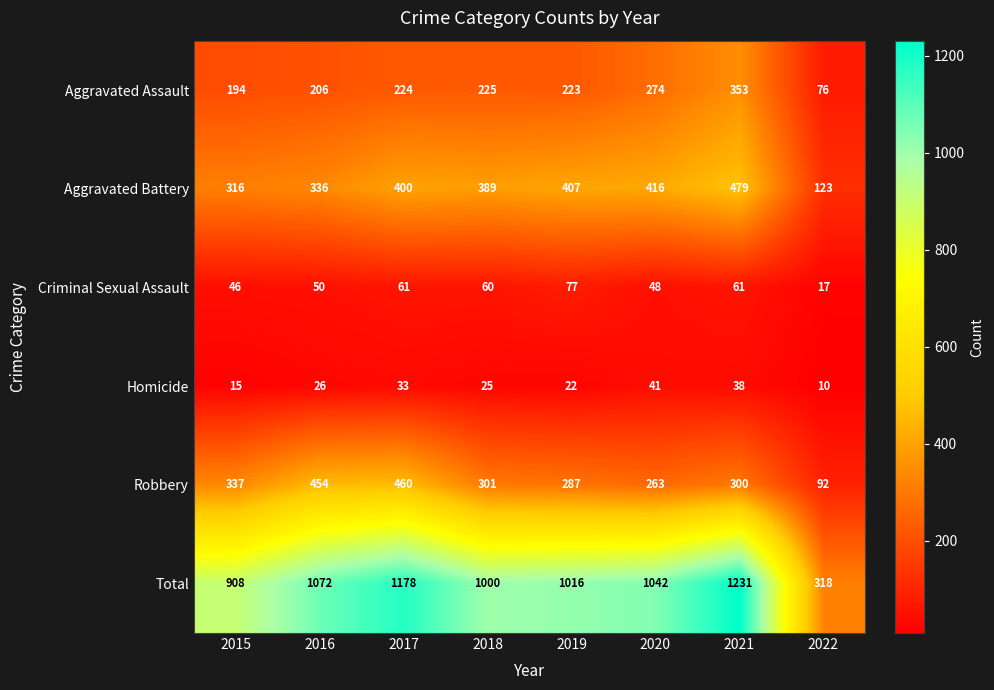

How many categories are shown in the chart?

8